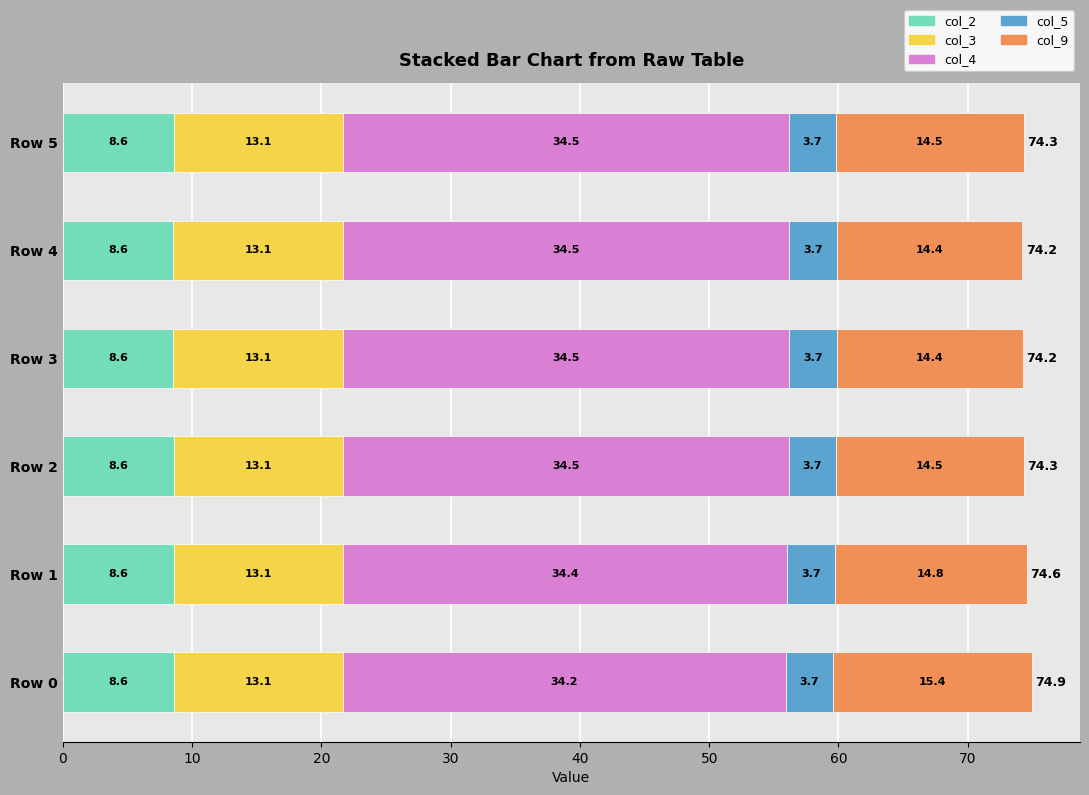

What is the total value across all series at Row 1?

74.6